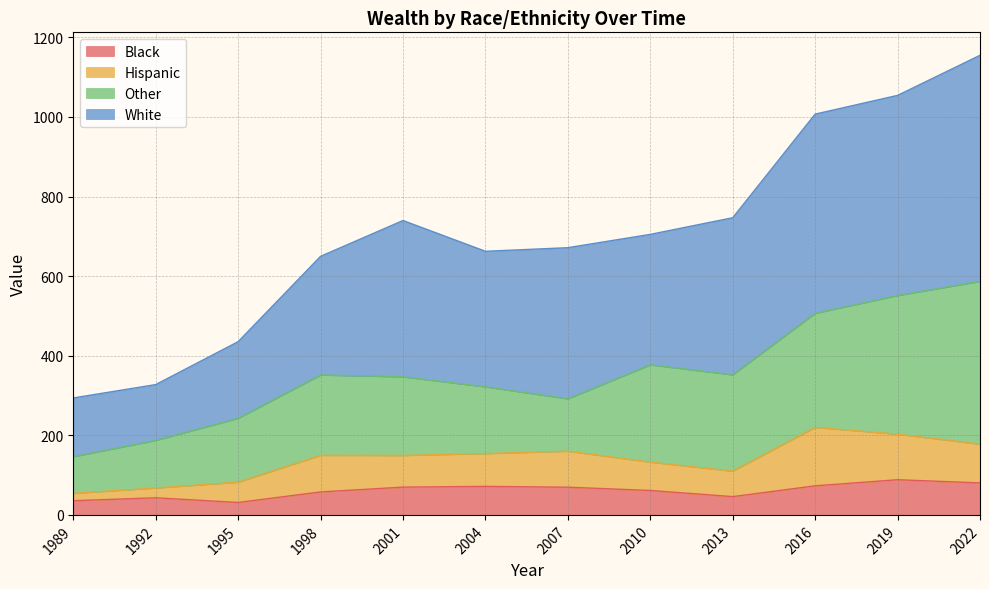

True or false: Black has a value of 73.1 at 2016.

True